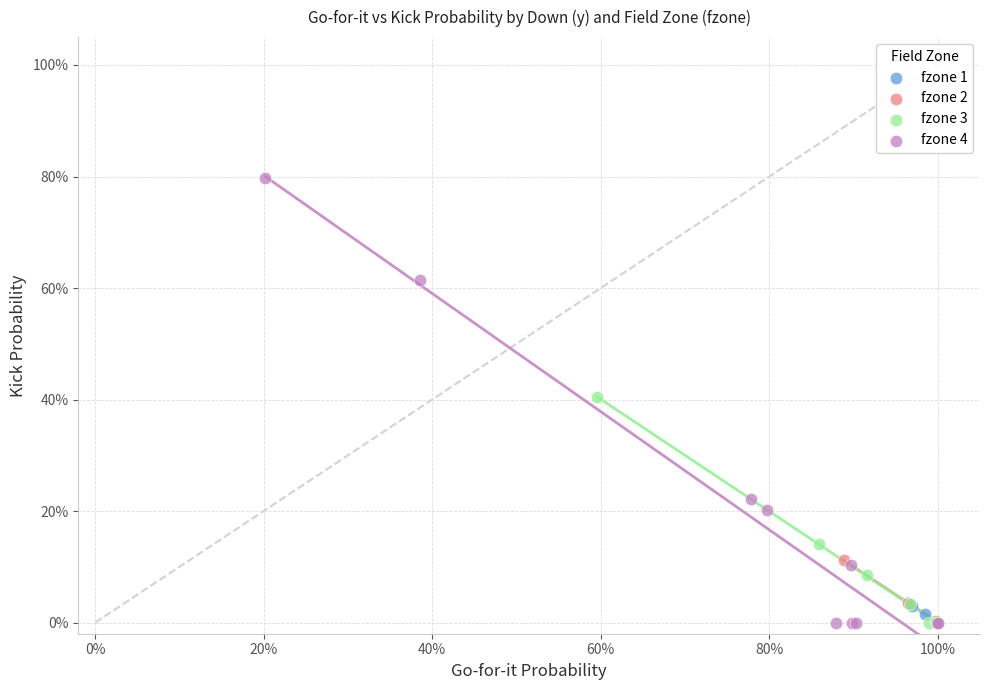

Which series contains the highest Y value?

fzone 4